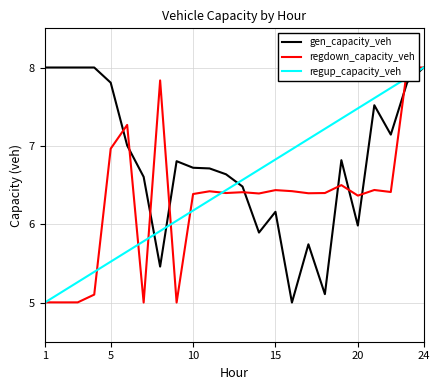

The value of regup_capacity_veh at 15 is 6.8. True or false?

True